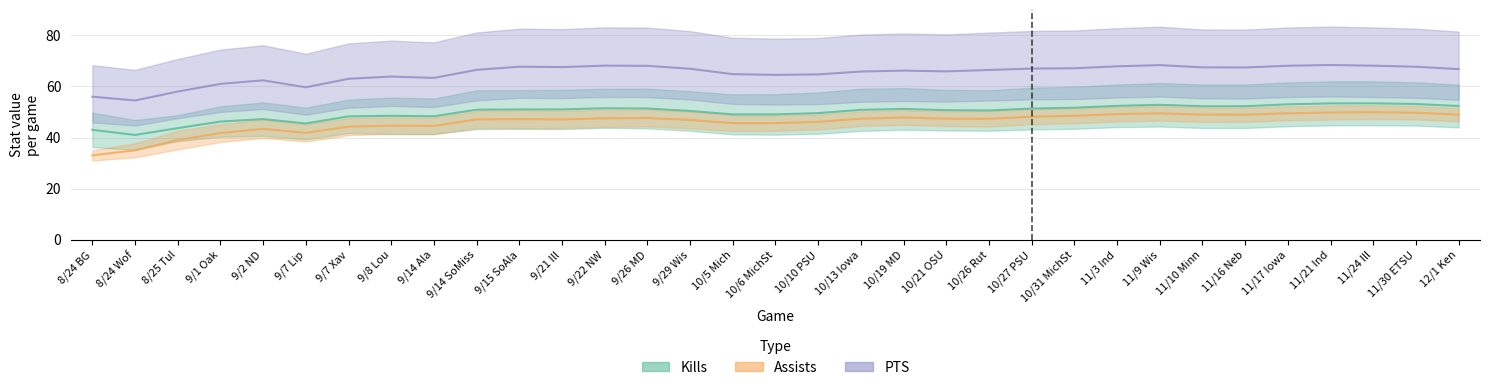

Which has a higher value, 9/15 SoAla or 12/1 Ken?

12/1 Ken